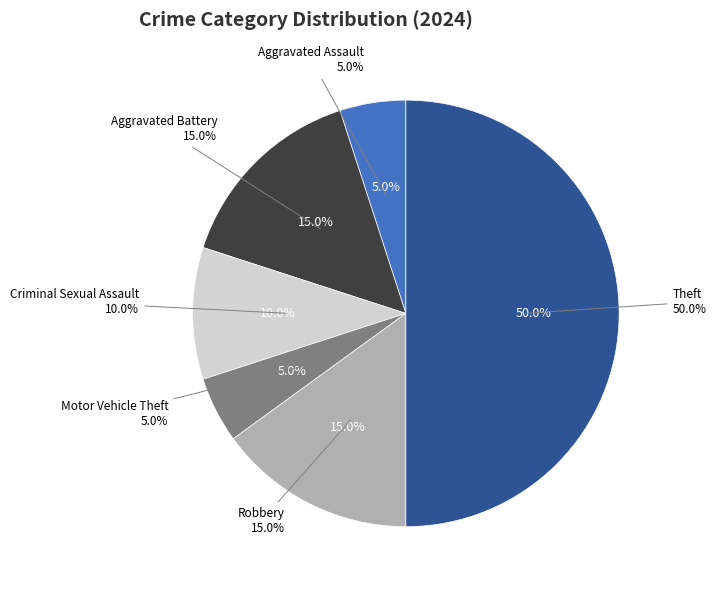

The Robbery slice represents 25% of the pie. True or false?

False